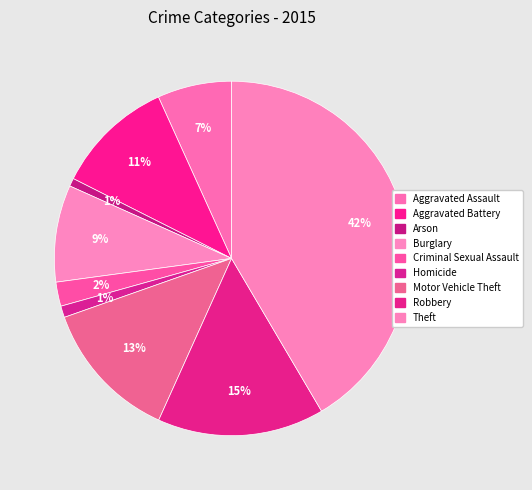

What percentage is the Robbery slice, to the nearest percent?

15%